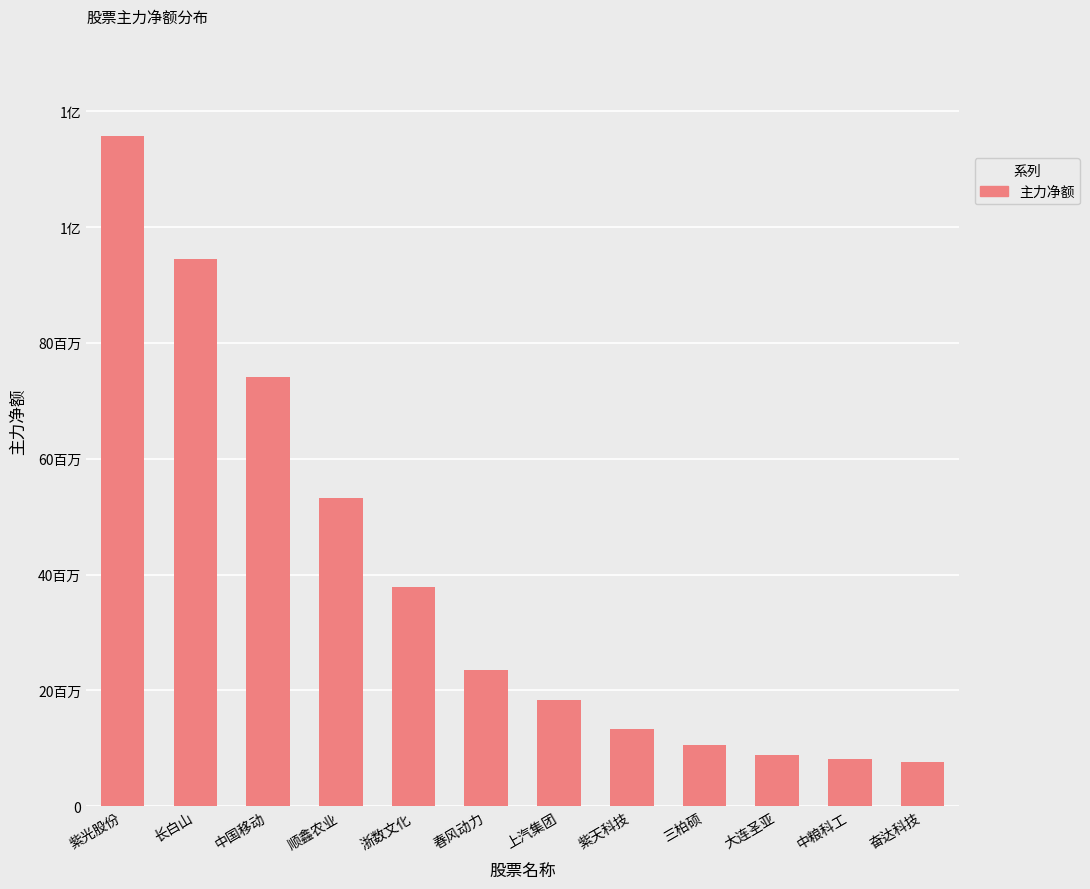

What is the label of the 8th bar from the right?

浙数文化